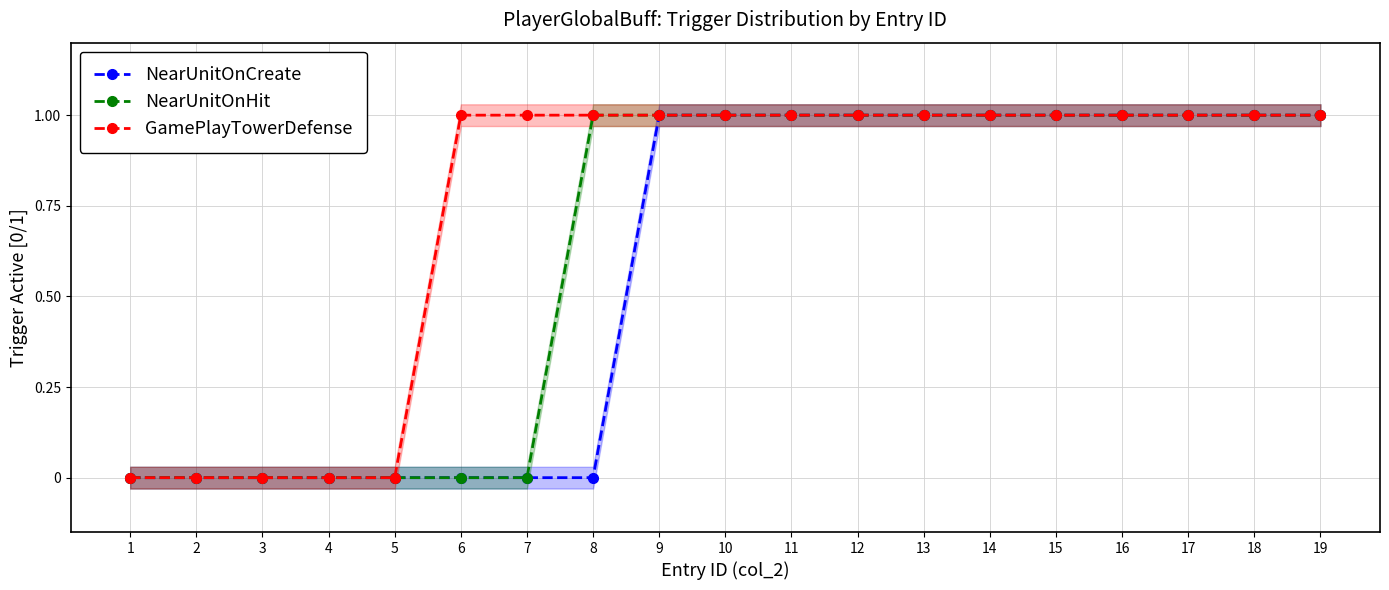

At which category is the sum across all series the highest?

9